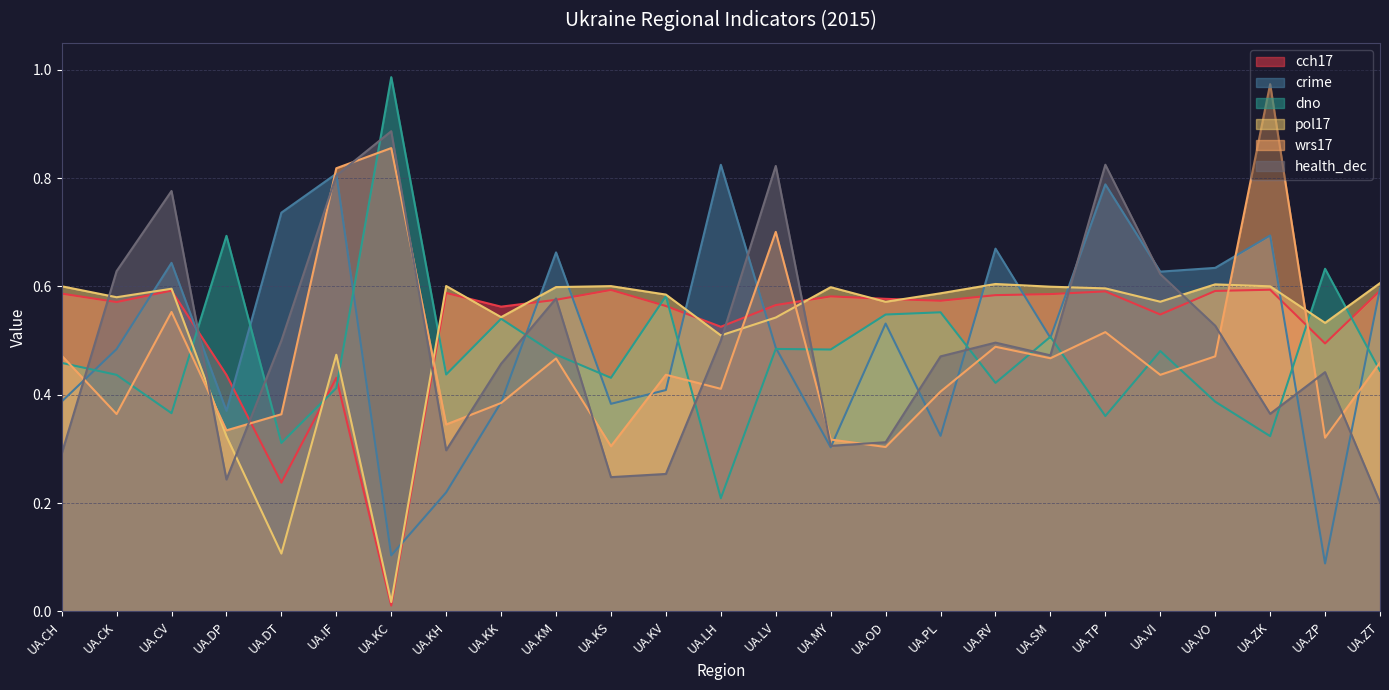

Which series has the largest total across all categories?

cch17